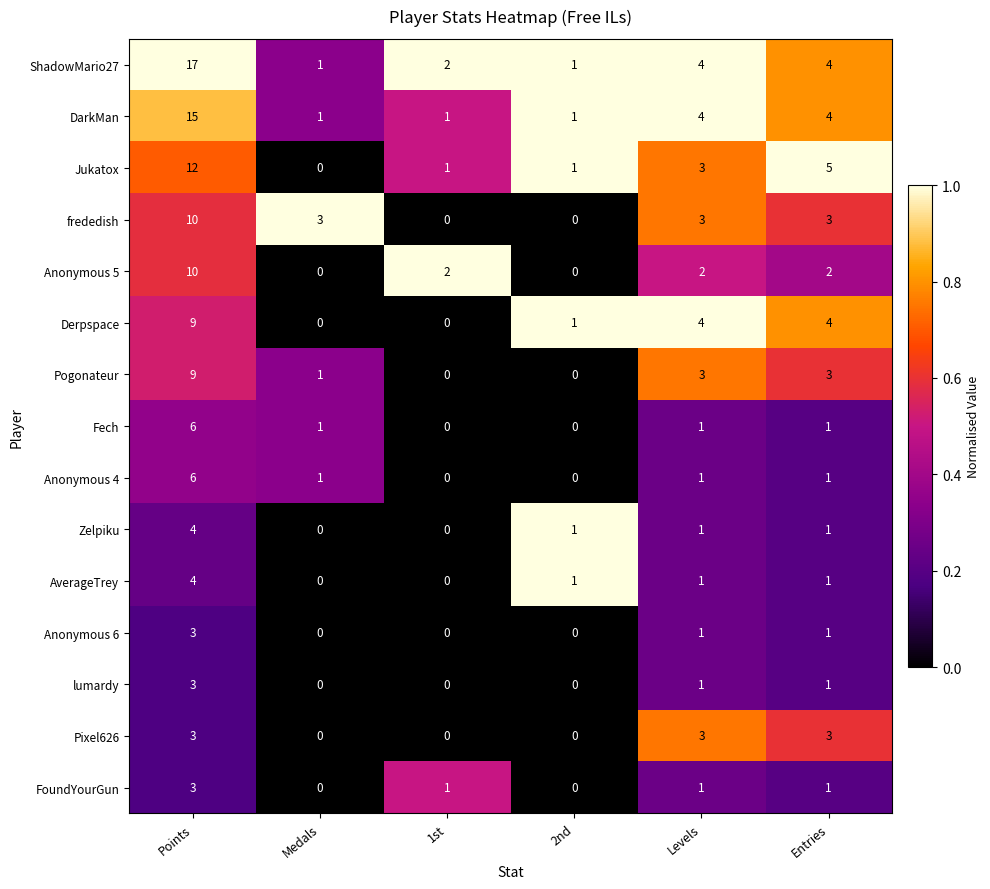

Which series has the widest spread of values?

ShadowMario27